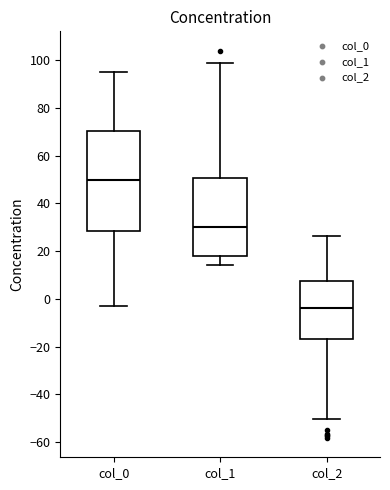

Where is the upper edge of the box for col_0 on the y-axis? The values are not printed on the chart, so give them approximately, as read against the axis.

70